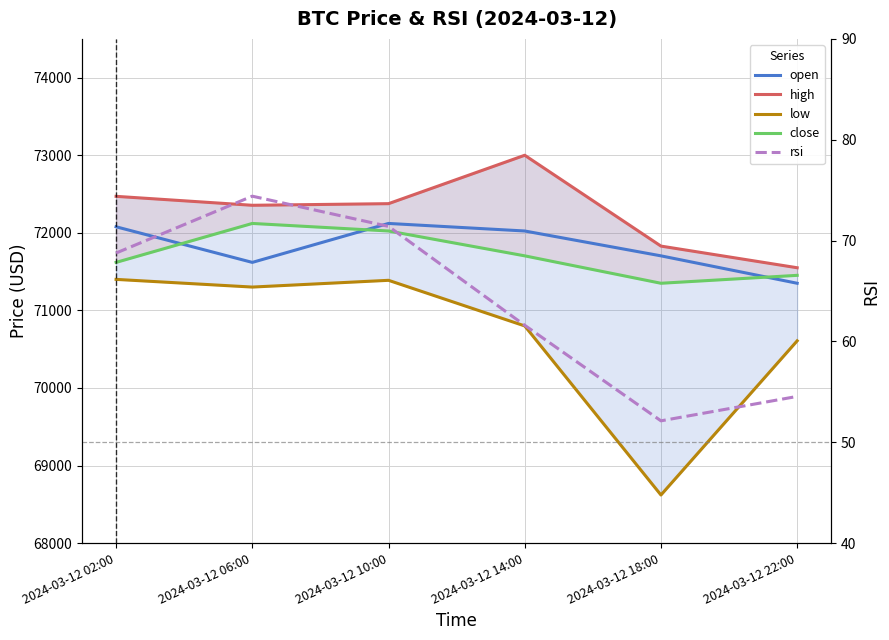

What is the value of the low point at the 3rd from the left?

71388.0